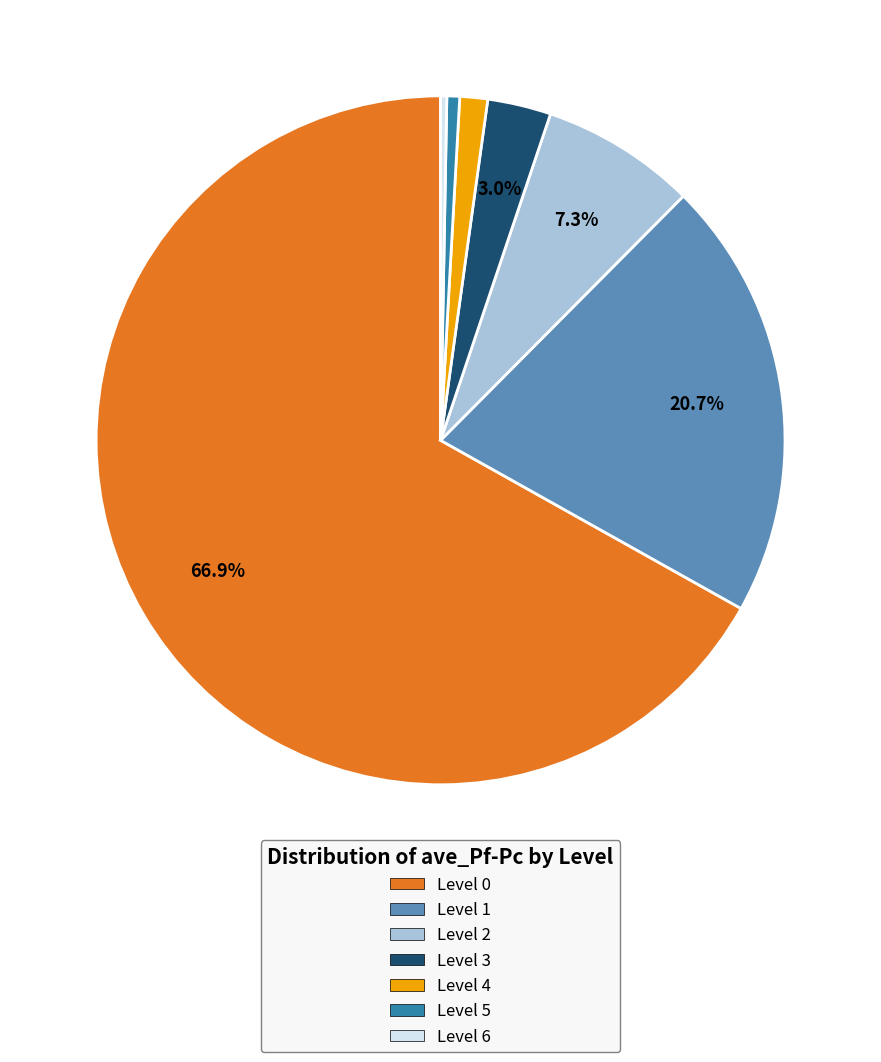

Is the sum of Level 5 and Level 2 greater than half?

No